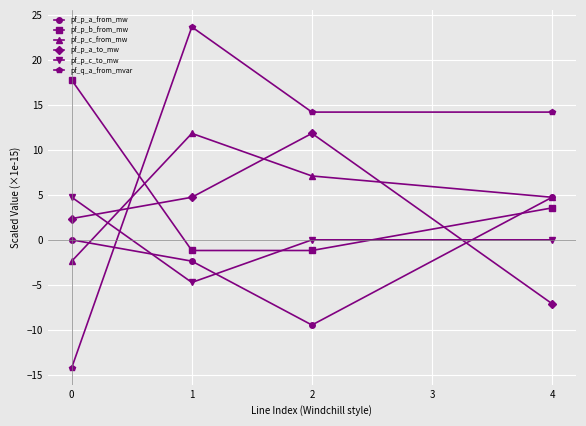

At which label is pf_p_a_from_mw closest to -2?

1